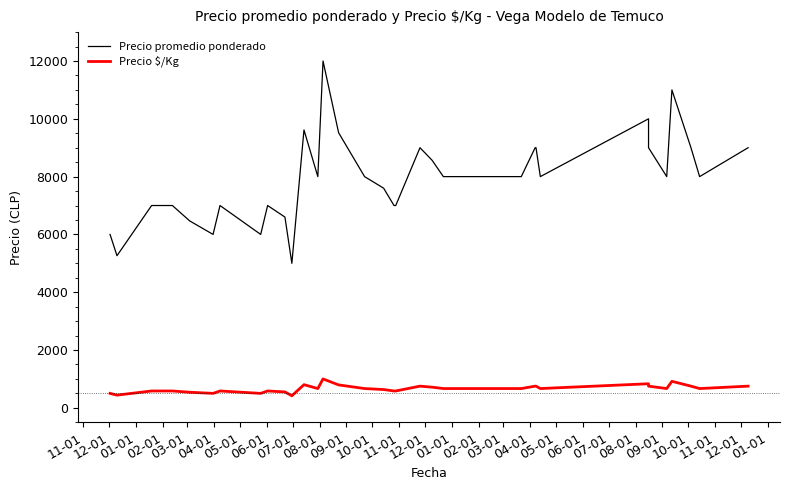

Which series has the largest total across all categories?

Precio promedio ponderado